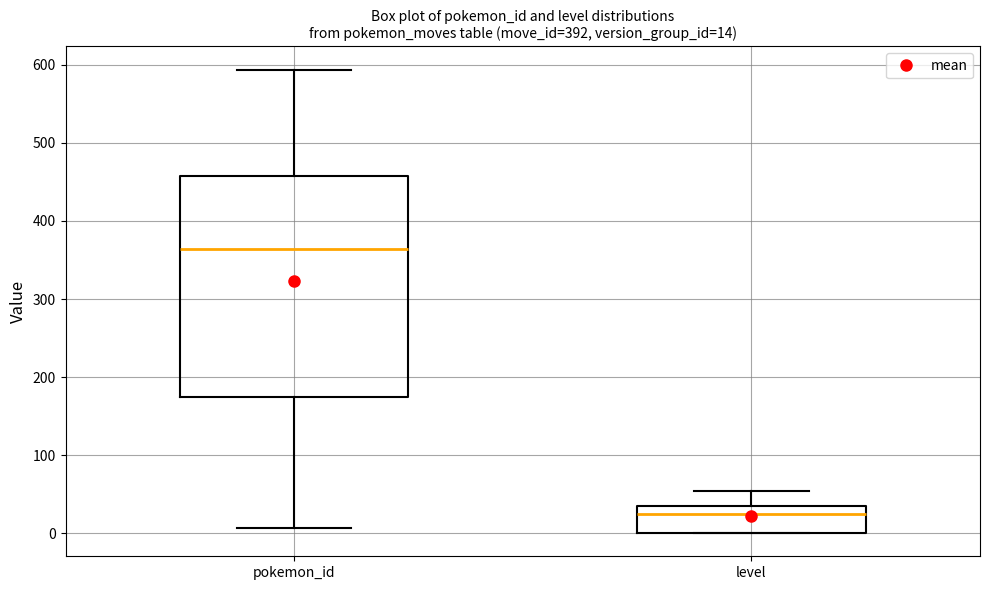

Which box is the tallest, from its lower edge to its upper edge?

pokemon_id